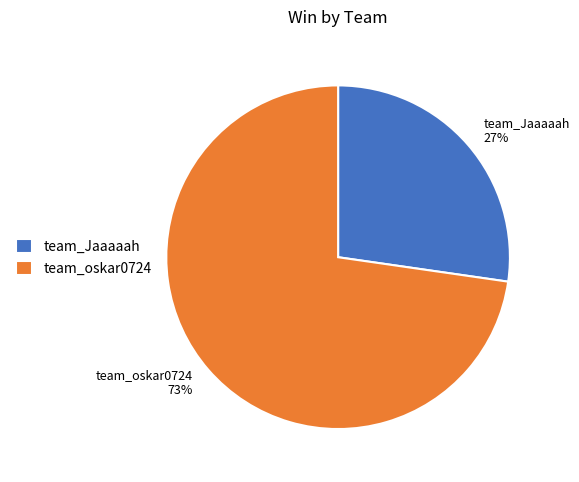

To the nearest percent, what is the average slice percentage?

50%